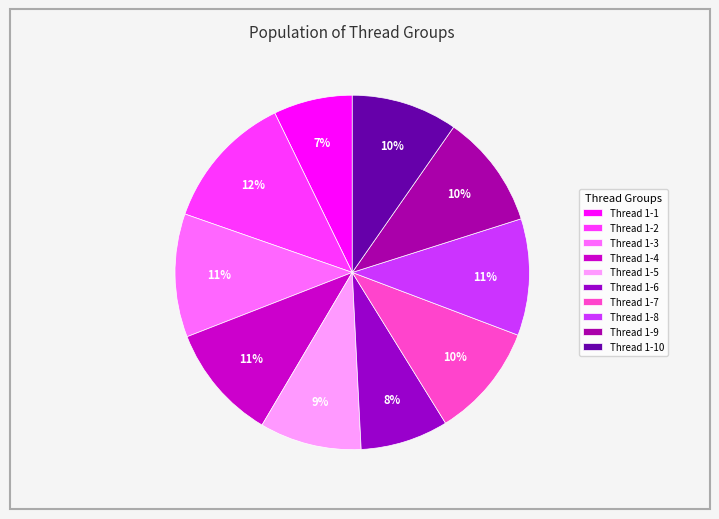

Count the number of slices in the pie.

10